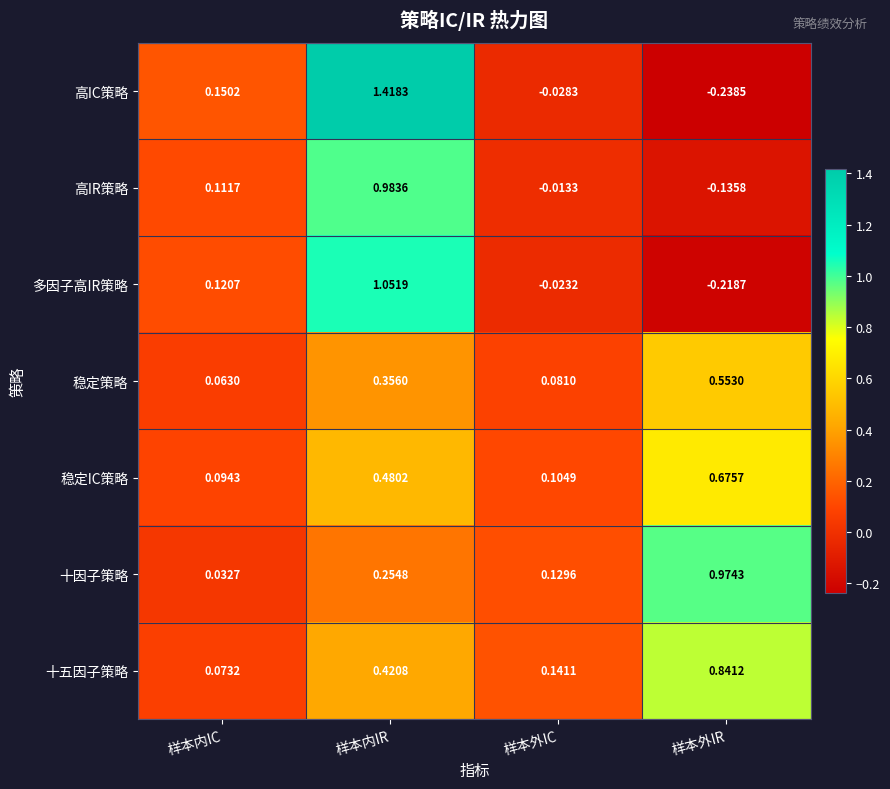

At which category is the sum across all series the highest?

样本内IR